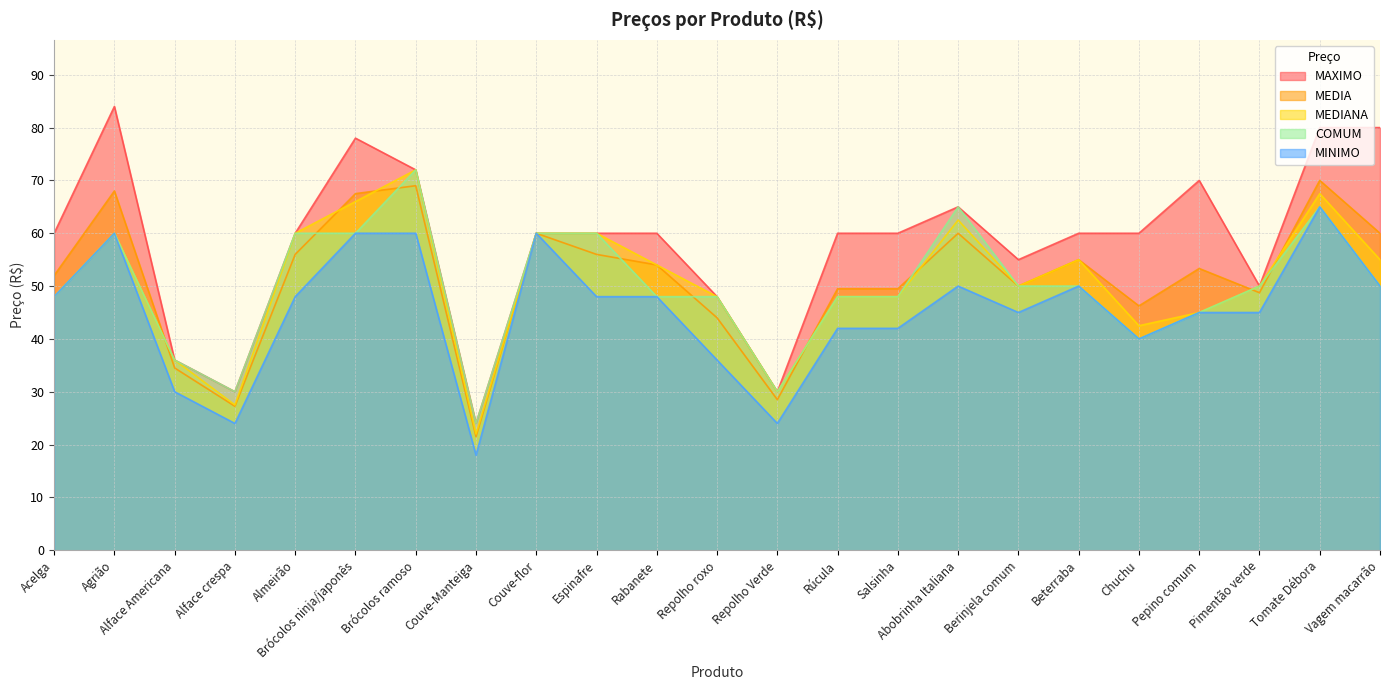

Reading right to left, extract all data points from this chart.

MAXIMO: 80.0	80.0	50.0	70.0	60.0	60.0	55.0	65.0	60.0	60.0	30.0	48.0	60.0	60.0	60.0	24.0	72.0	78.0	60.0	30.0	36.0	84.0	60.0
MEDIA: 60.0	70.0	48.8	53.3	46.2	55.0	50.0	60.0	49.5	49.5	28.5	44.0	54.0	56.0	60.0	21.5	69.0	67.5	56.0	27.2	34.5	68.0	52.0
MEDIANA: 55.0	67.5	50.0	45.0	42.5	55.0	50.0	62.5	48.0	48.0	30.0	48.0	54.0	60.0	60.0	22.0	72.0	66.0	60.0	27.5	36.0	60.0	48.0
COMUM: 50.0	65.0	50.0	45.0	40.0	50.0	50.0	65.0	48.0	48.0	30.0	48.0	48.0	60.0	60.0	24.0	72.0	60.0	60.0	30.0	36.0	60.0	48.0
MINIMO: 50.0	65.0	45.0	45.0	40.0	50.0	45.0	50.0	42.0	42.0	24.0	36.0	48.0	48.0	60.0	18.0	60.0	60.0	48.0	24.0	30.0	60.0	48.0